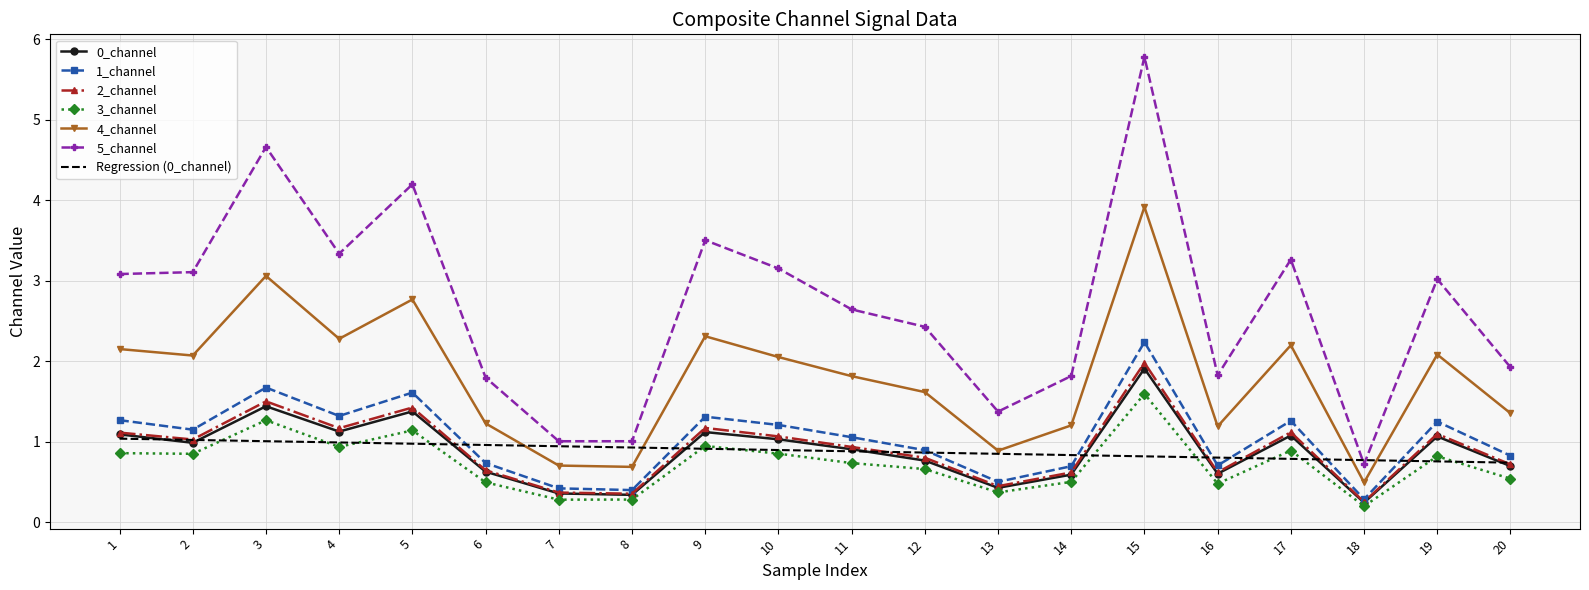

Which series has the largest range (max minus min)?

5_channel